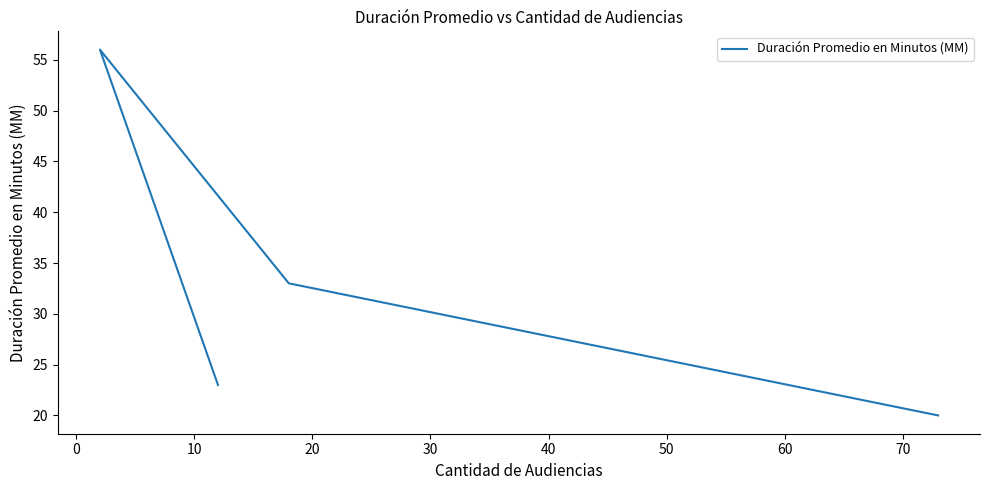

True or false: the data has more than 1 interior local peaks.

False